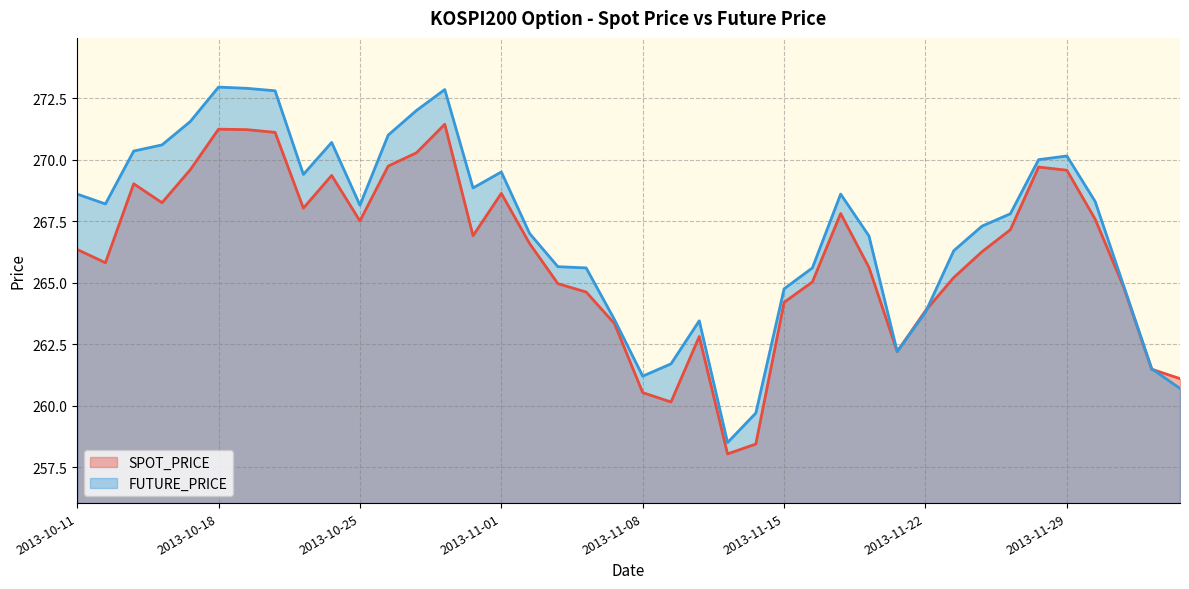

Between 2013-11-11 and 2013-10-22, which is larger?

2013-10-22